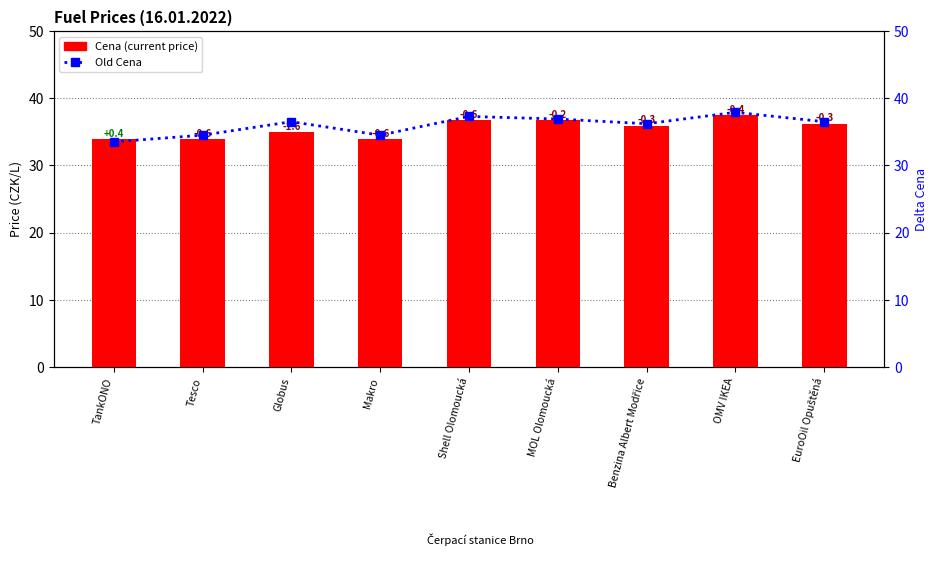

What is the total value across all series at Makro?

68.4